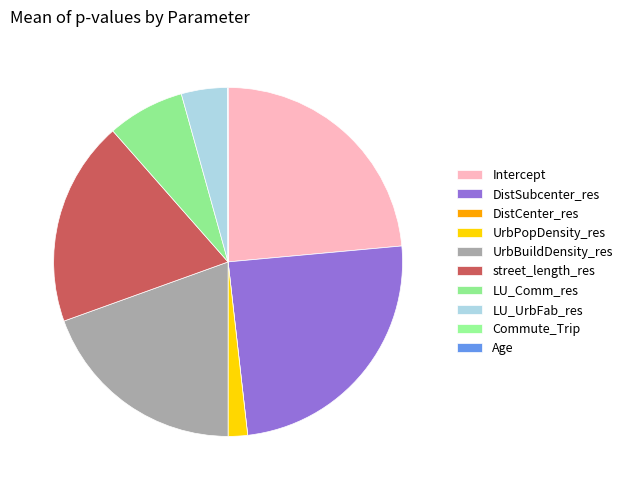

To the nearest percent, what portion does LU_Comm_res represent?

7%